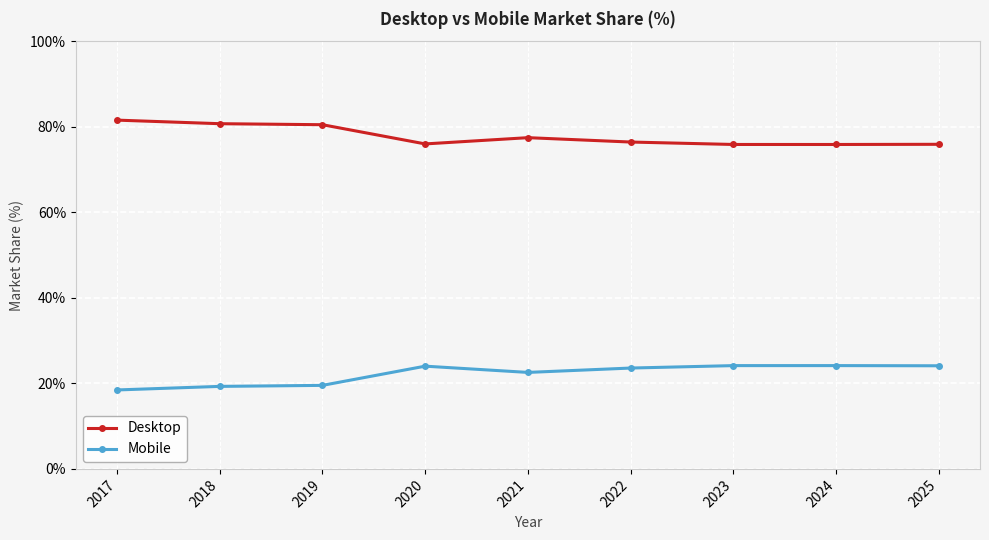

What is the average value of the Mobile series?

22.2